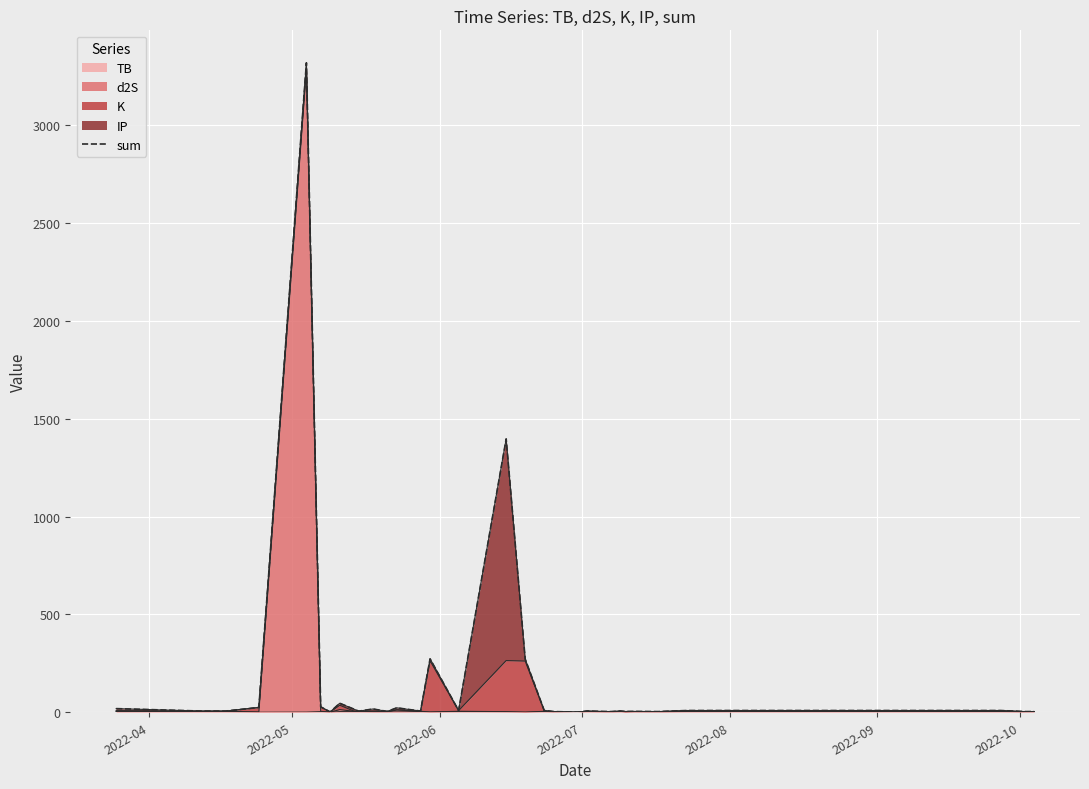

How many interior local peaks (higher than both neighbors) does the data have?

9